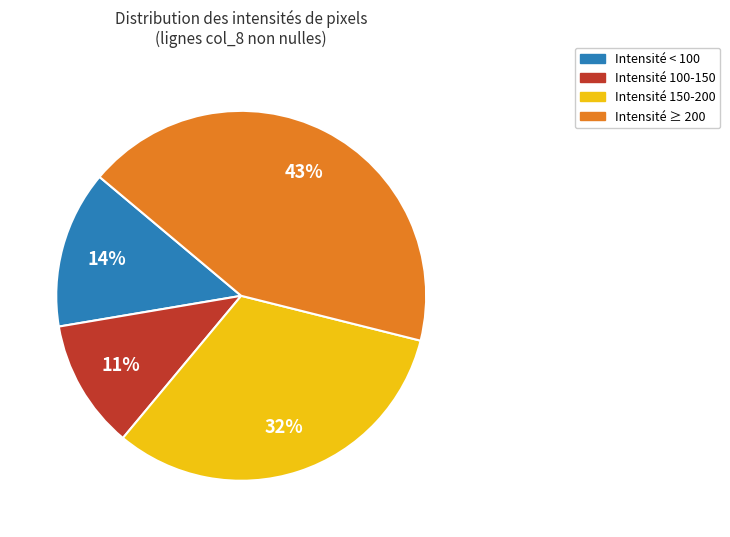

To the nearest percent, what is the average slice percentage?

25%